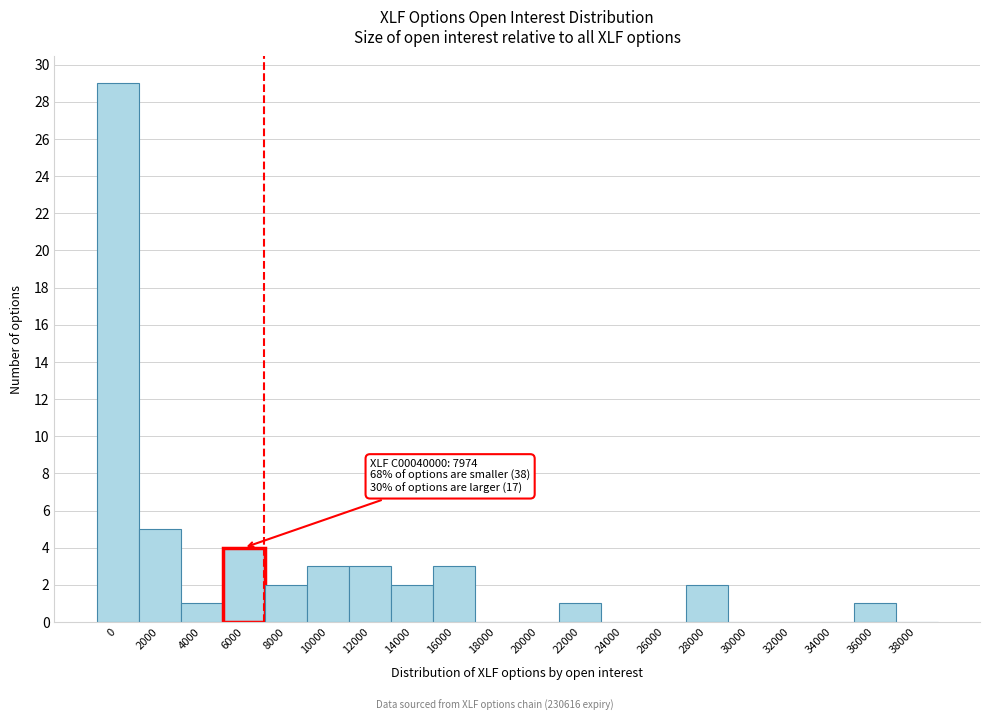

Reading left to right, extract all data points from this chart.

0=29	2000=5	4000=1	6000=4	8000=2	10000=3	12000=3	14000=2	16000=3	18000=0	20000=0	22000=1	24000=0	26000=0	28000=2	30000=0	32000=0	34000=0	36000=1	38000=0